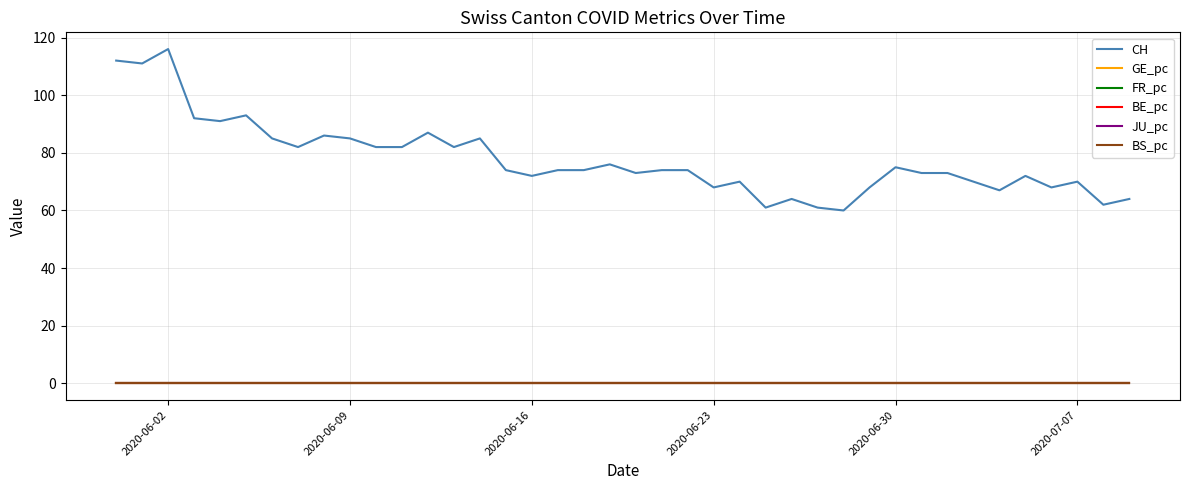

Which series has the largest range (max minus min)?

CH